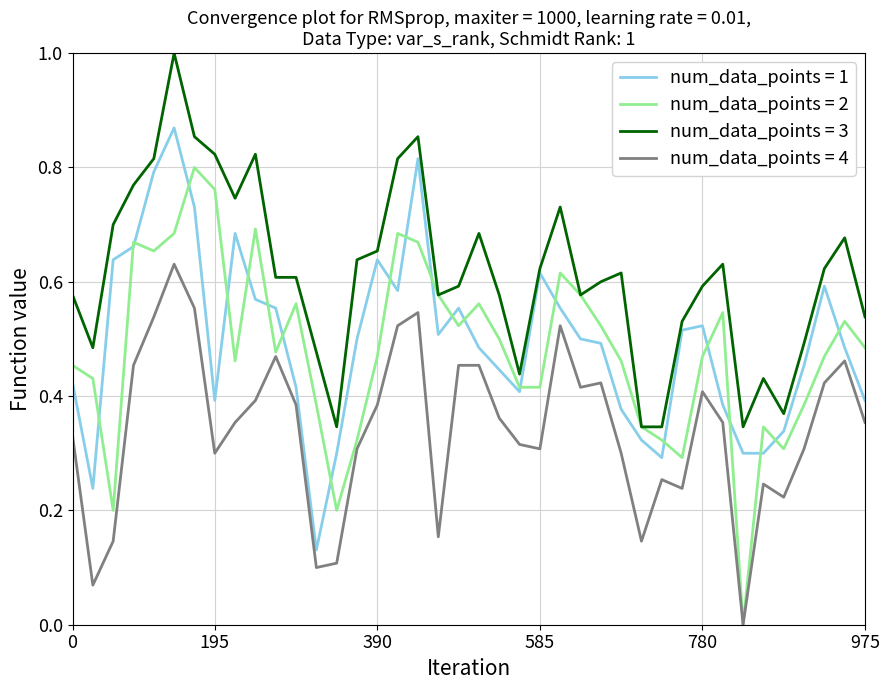

Rank the series by their maximum value, from highest to lowest.

num_data_points = 3, num_data_points = 1, num_data_points = 2, num_data_points = 4